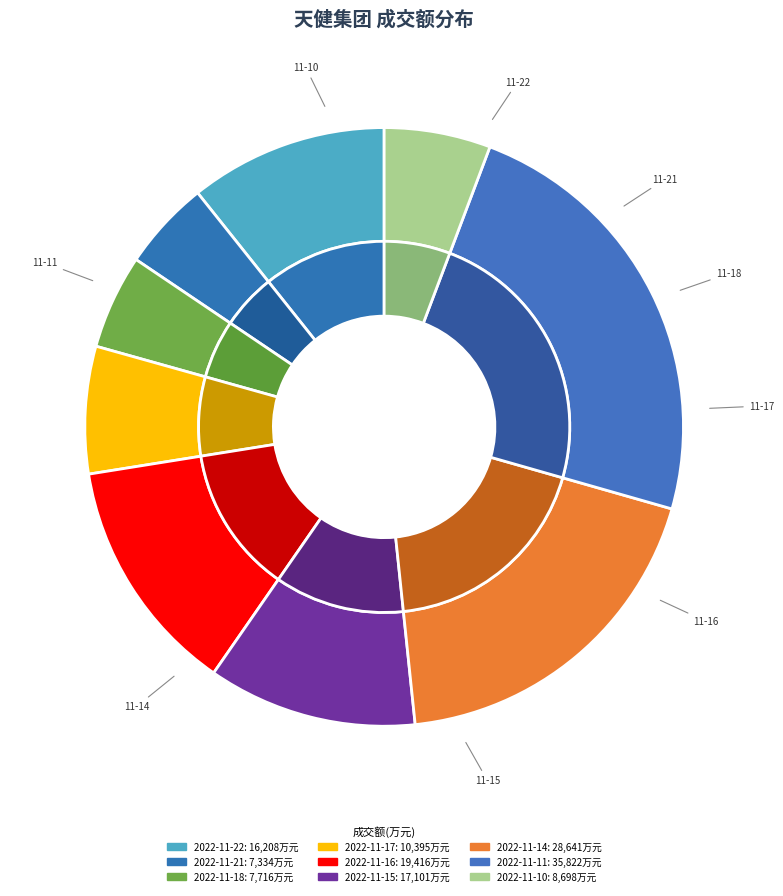

Is 2022-11-18 the majority of the pie?

No